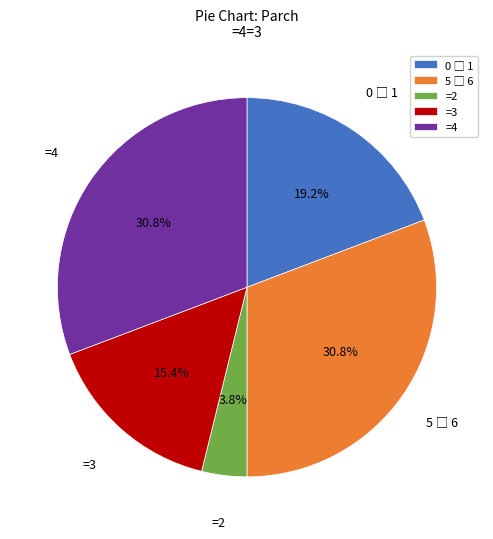

How many slices are in this pie chart?

5